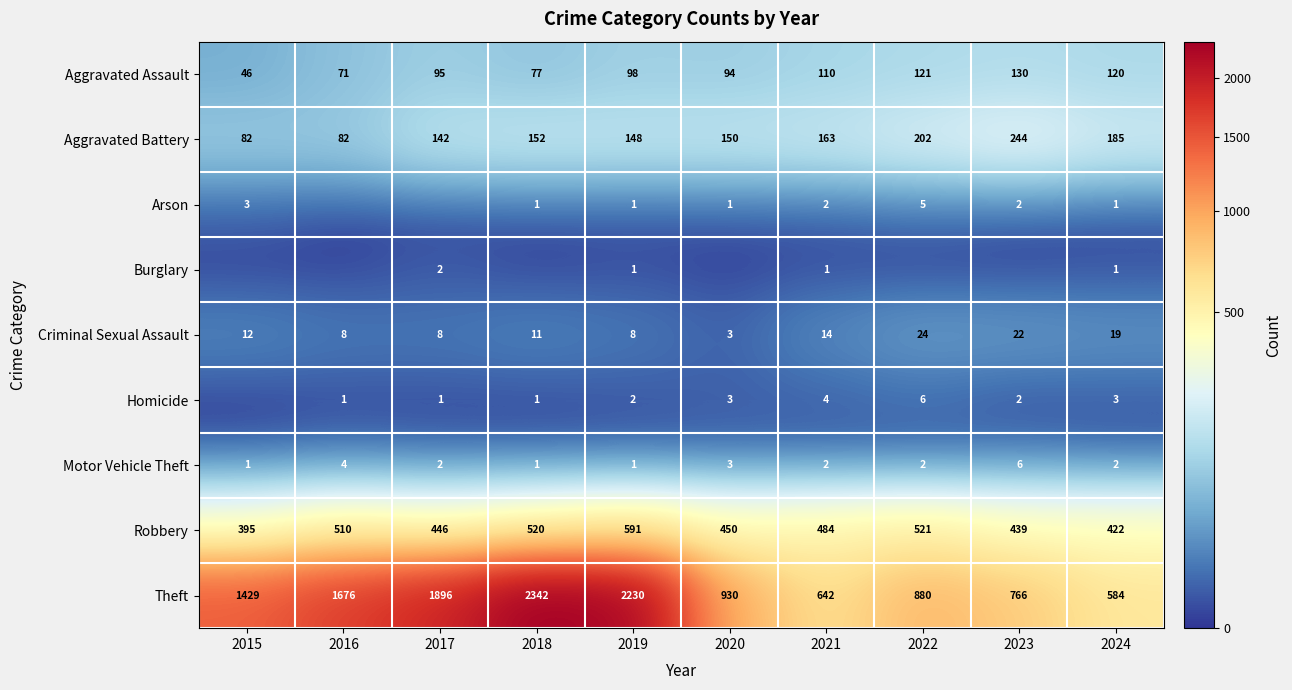

Rank the categories by Robbery value from highest to lowest.

2019, 2022, 2018, 2016, 2021, 2020, 2017, 2023, 2024, 2015